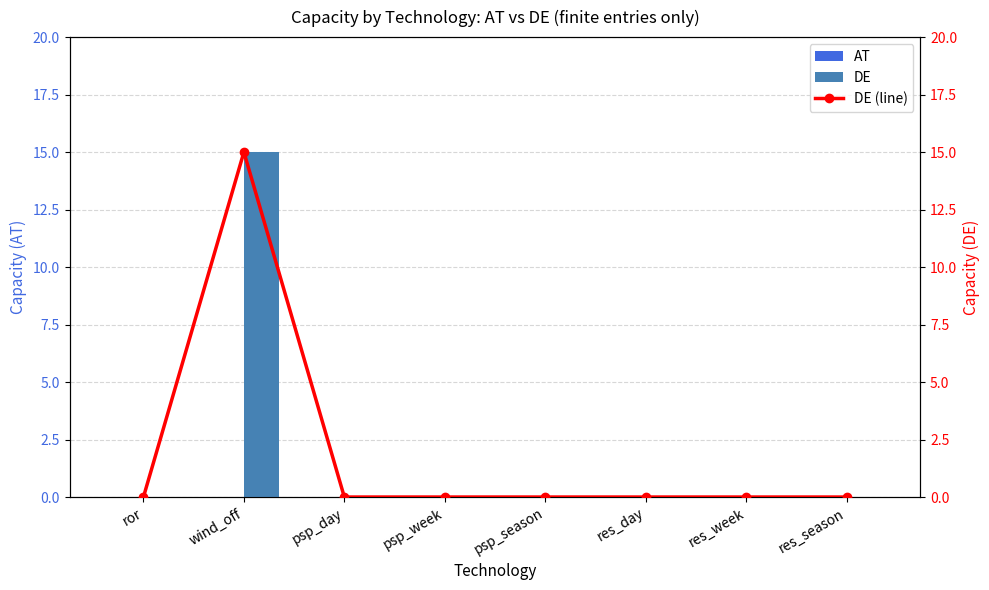

Which series has the largest total across all categories?

DE